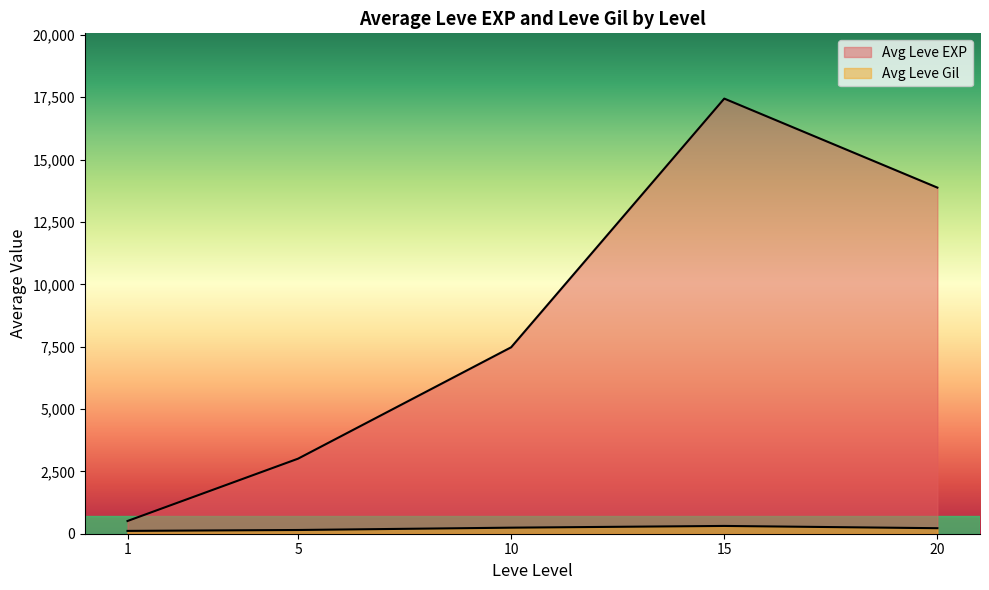

How many lines are shown in the chart?

2